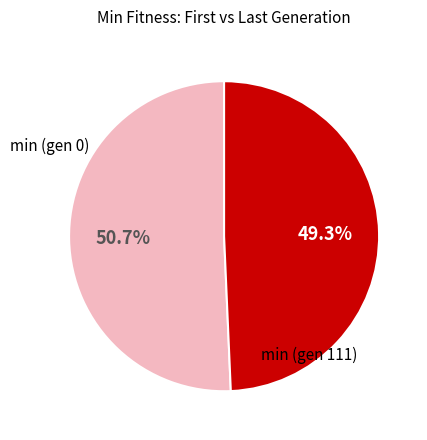

Is there a majority slice in this chart?

Yes